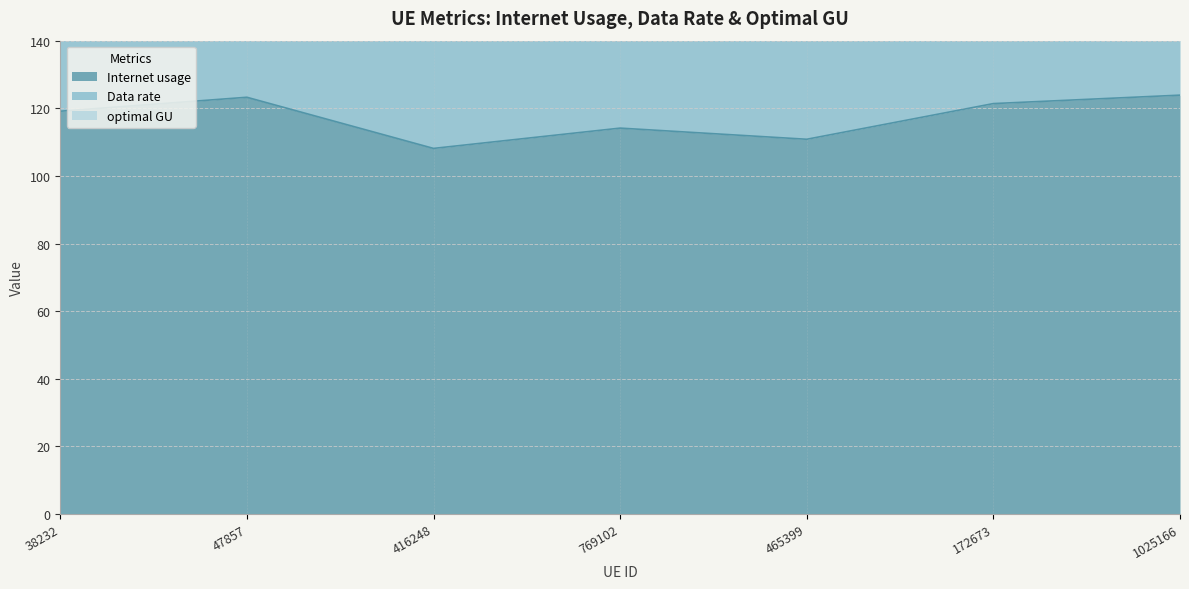

At which label does Data rate first exceed 219?

38232